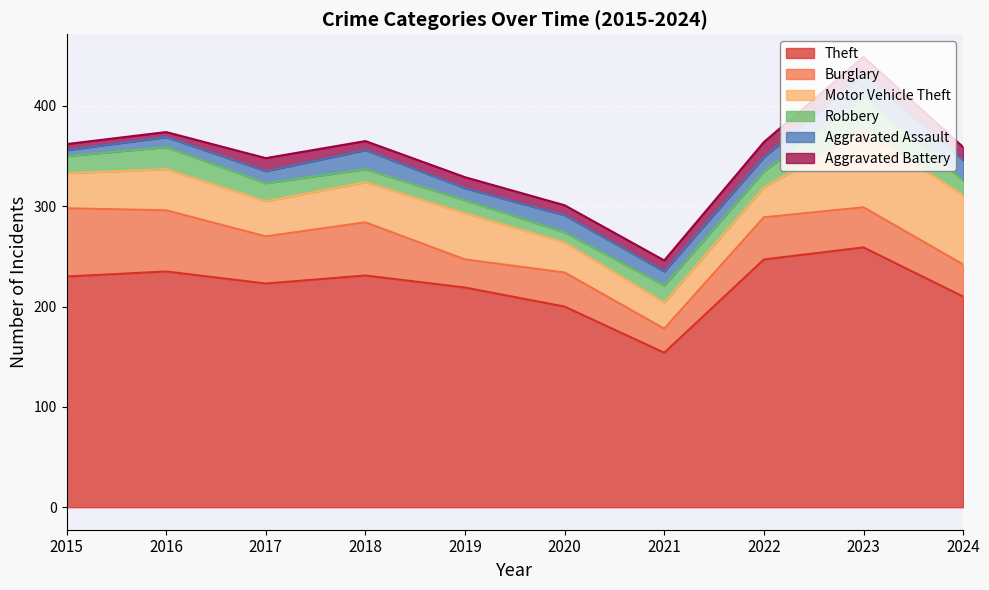

True or false: Motor Vehicle Theft has more than 1 points higher than both neighbors.

True